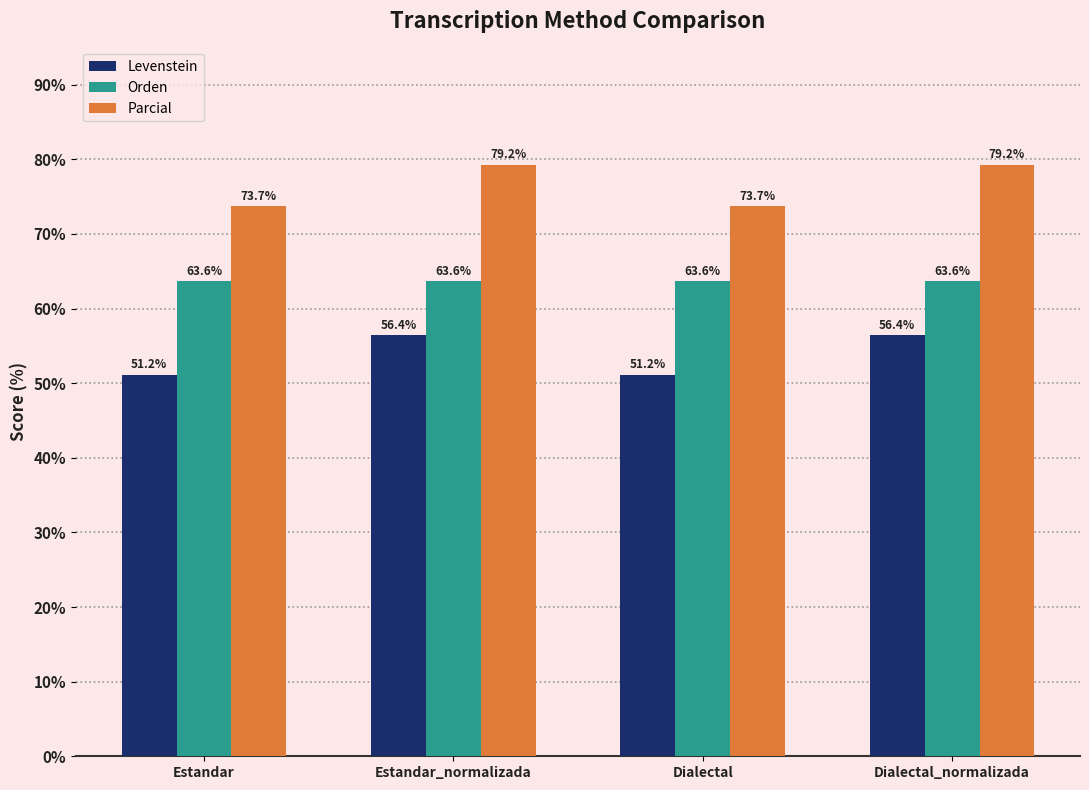

What is the total value across all series at Dialectal?

188.5